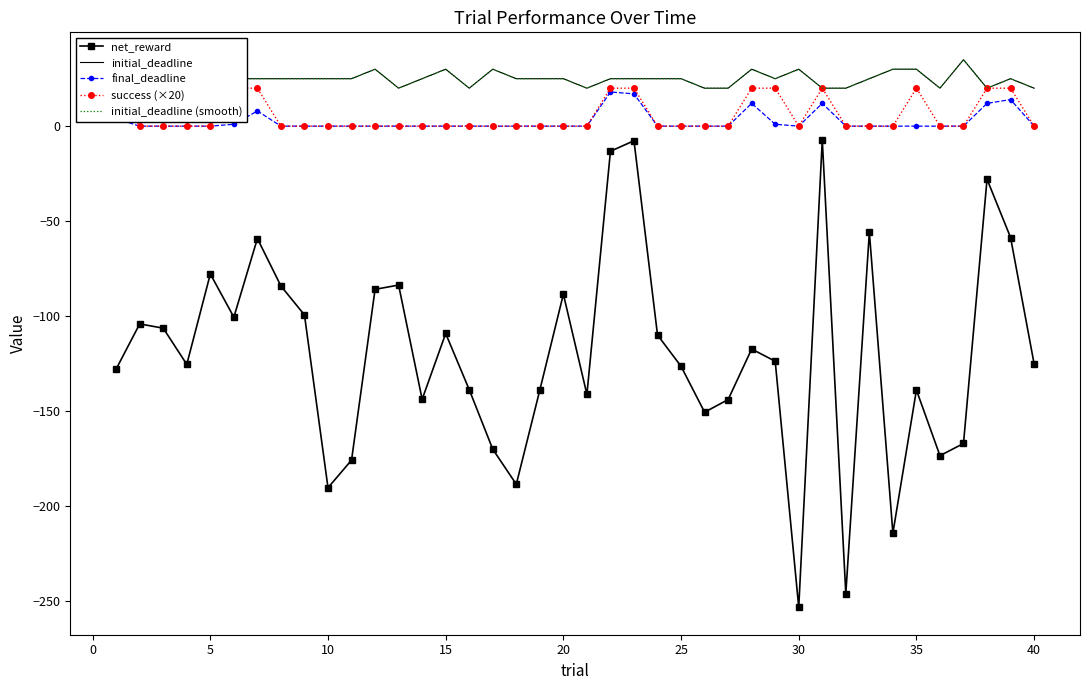

Which series has the largest range (max minus min)?

net_reward